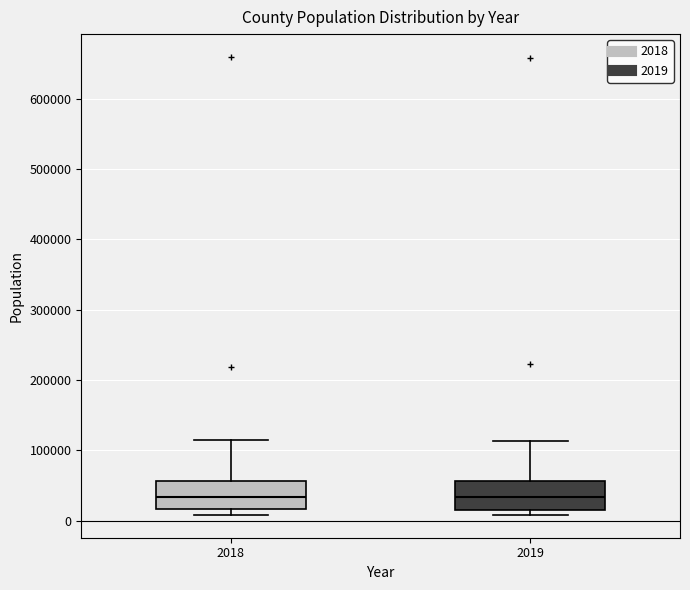

Where does the upper whisker of the box at x = 2019 end on the y-axis? The values are not printed on the chart, so give them approximately, as read against the axis.

110000